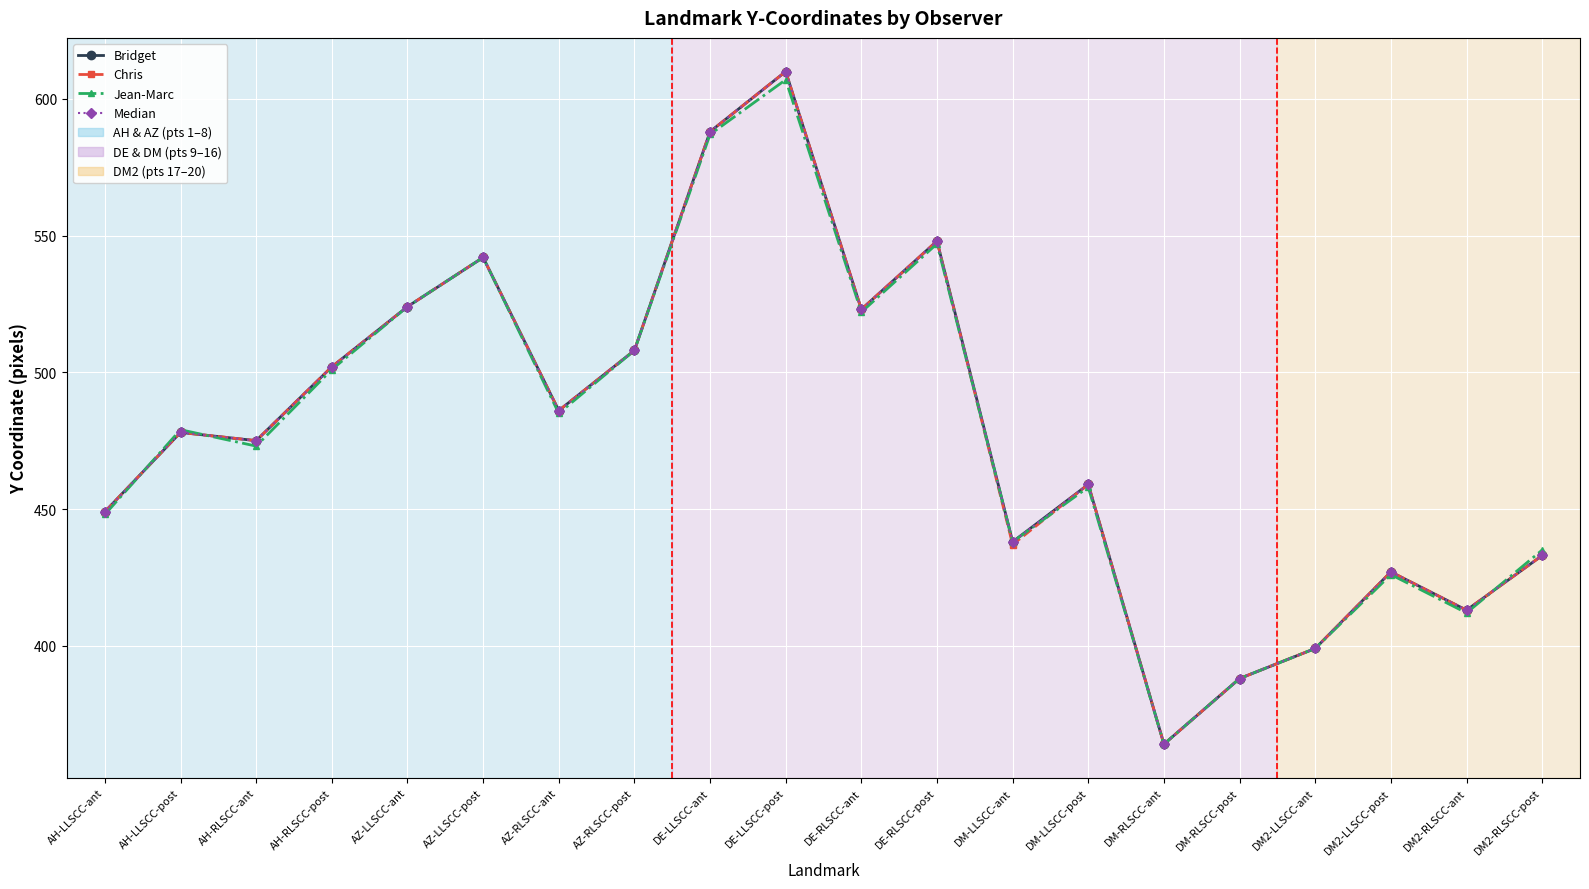

Reading left to right, what are all the values shown in this chart?

Bridget: 449	478	475	502	524	542	486	508	588	610	523	548	438	459	364	388	399	427	413	433
Chris: 449	478	475	502	524	542	486	508	588	610	523	548	437	459	364	388	399	427	413	433
Jean-Marc: 448	479	473	501	524	542	485	508	587	607	522	547	438	458	364	388	399	426	412	435
Median: 449	478	475	502	524	542	486	508	588	610	523	548	438	459	364	388	399	427	413	433